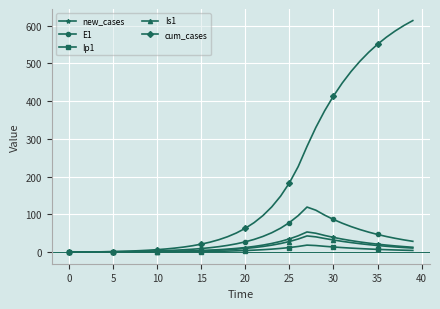

Which series has the largest total across all categories?

cum_cases